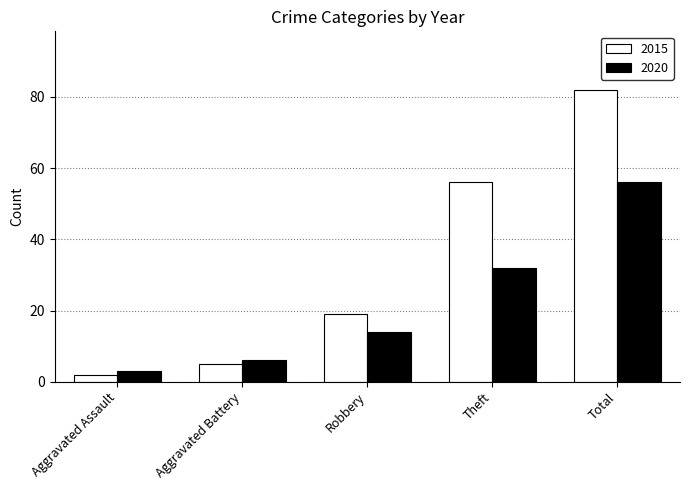

What is the label of the 3rd bar from the left?

Robbery